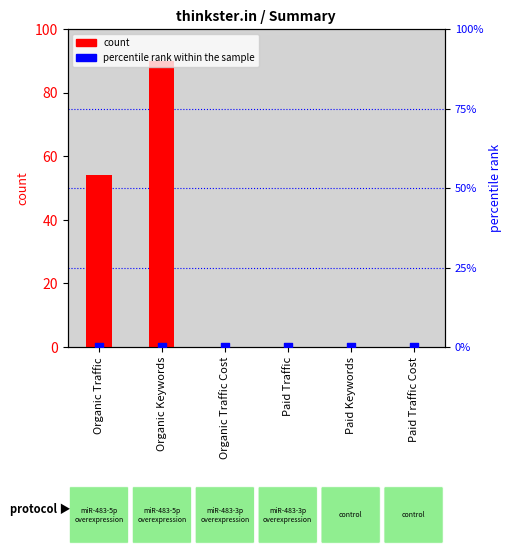

What are all the series names shown in the legend?

count, percentile rank within the sample